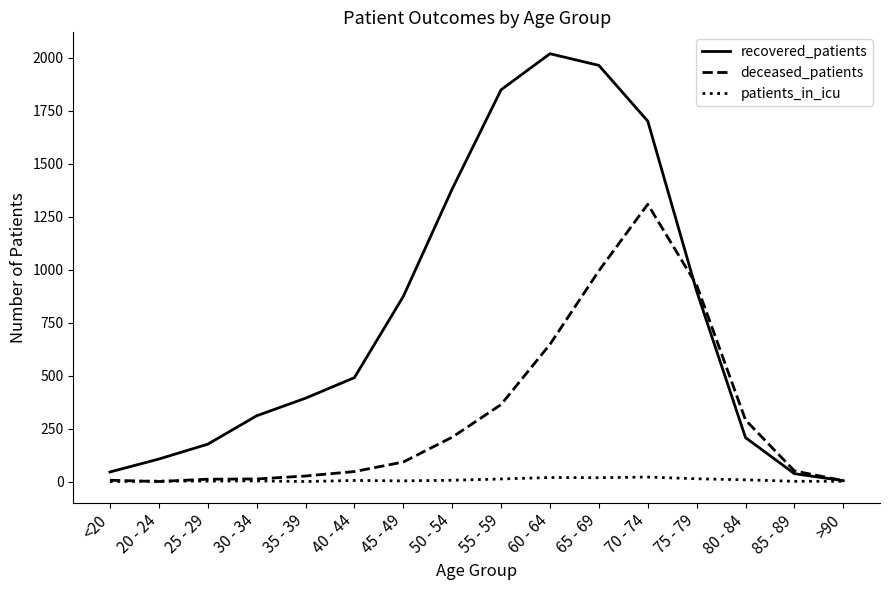

What is the sum of all recovered_patients values?

12448